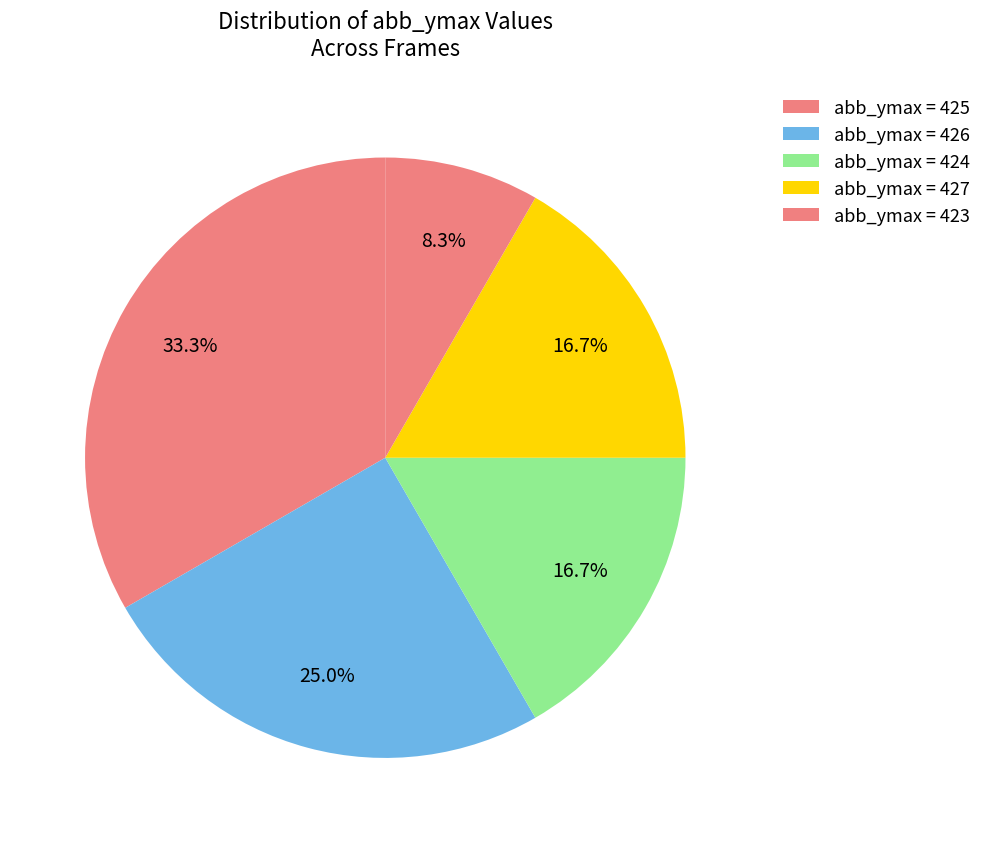

How many segments does this pie chart have?

5